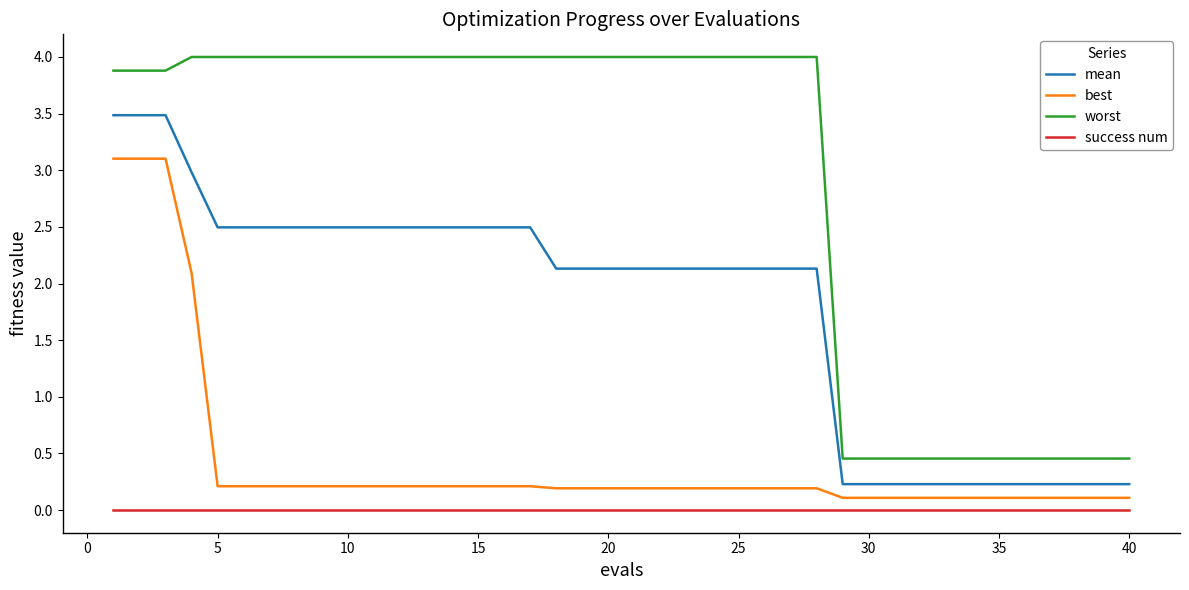

True or false: best and success num cross at least once.

False